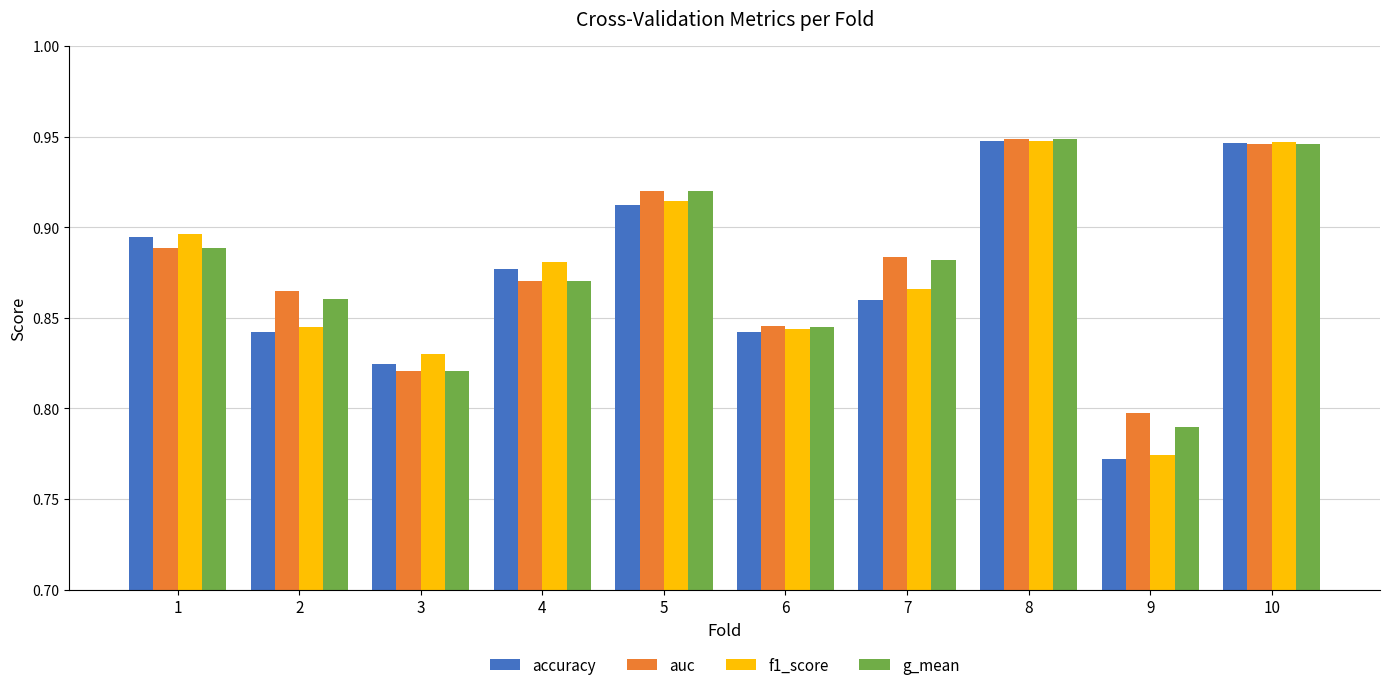

The value of auc at 4 is 0.6. True or false?

False